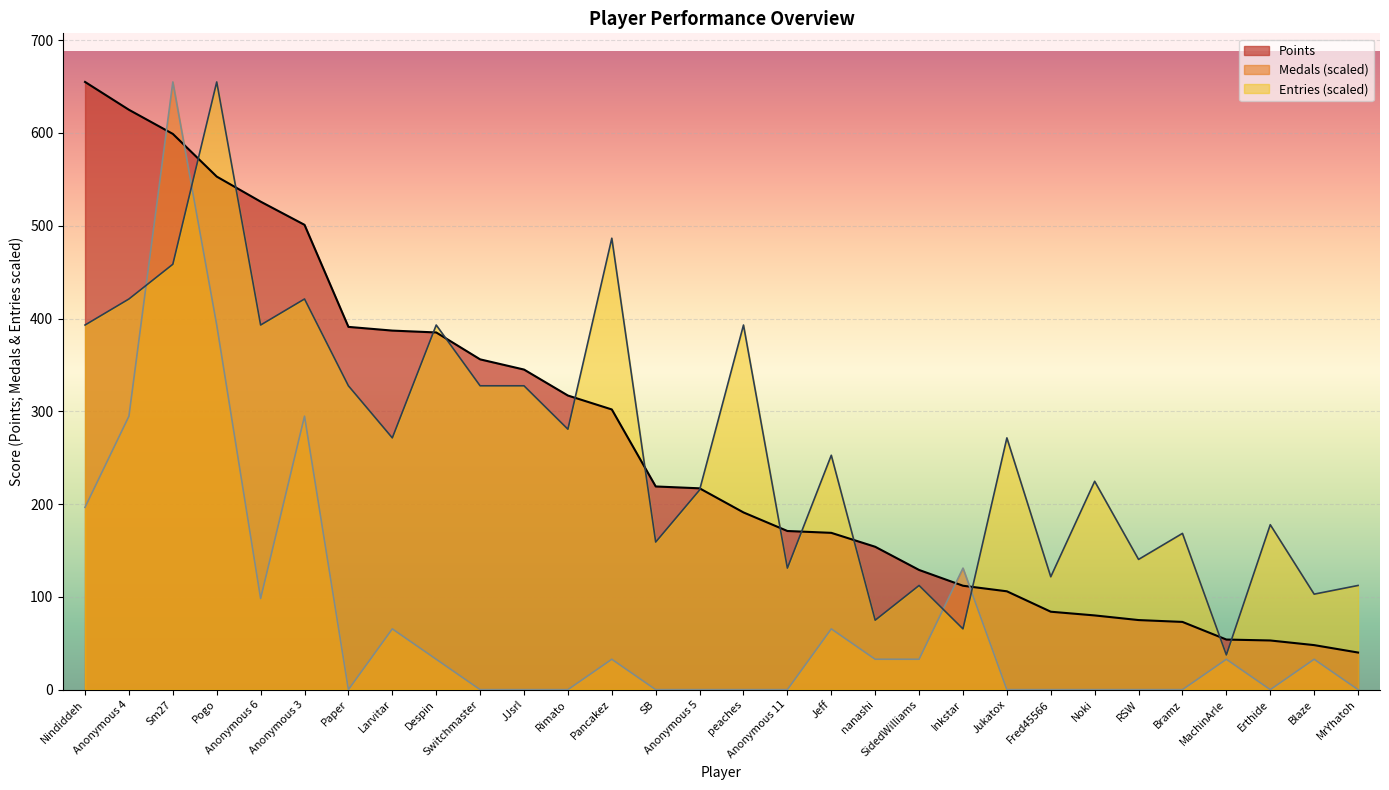

At which category does the chart reach its peak across all series?

Nindiddeh